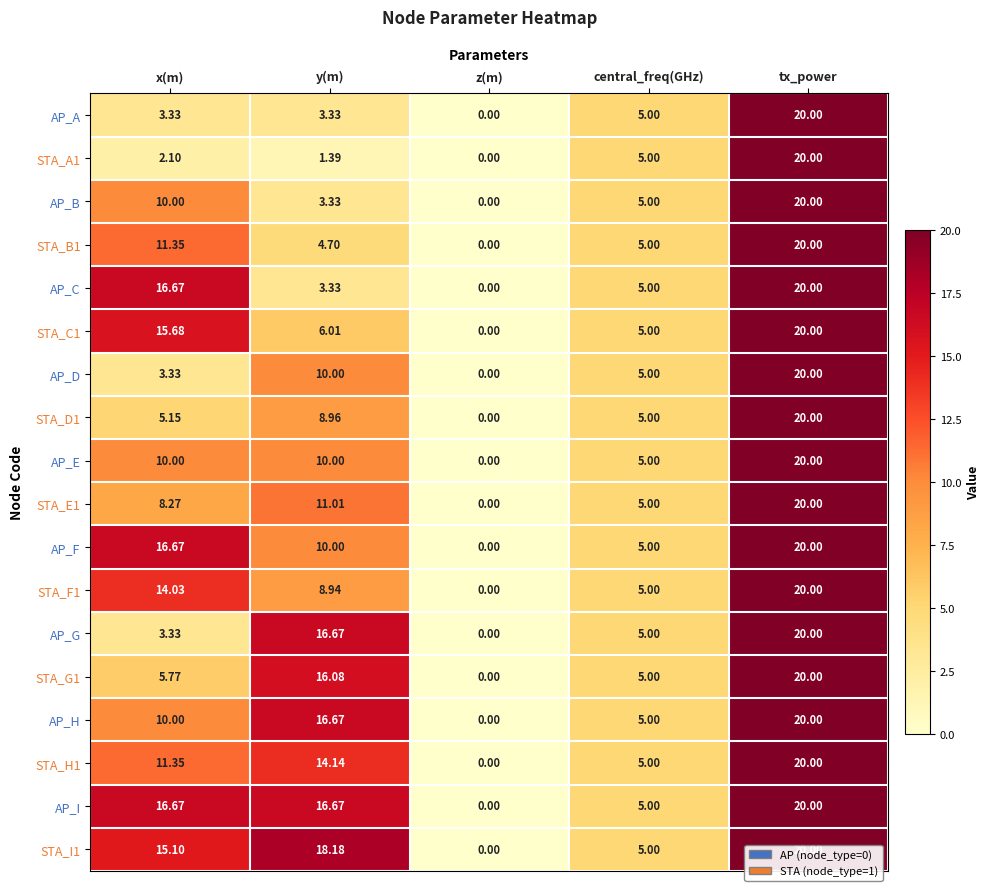

What is the difference between the highest and lowest values at x(m)?

14.6